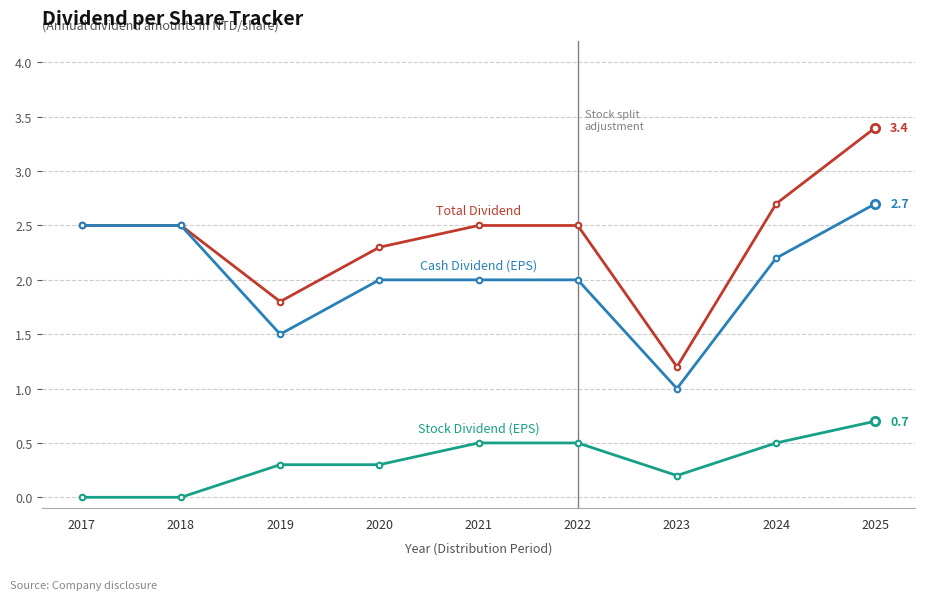

What is the total value across all series at 2019?

3.6